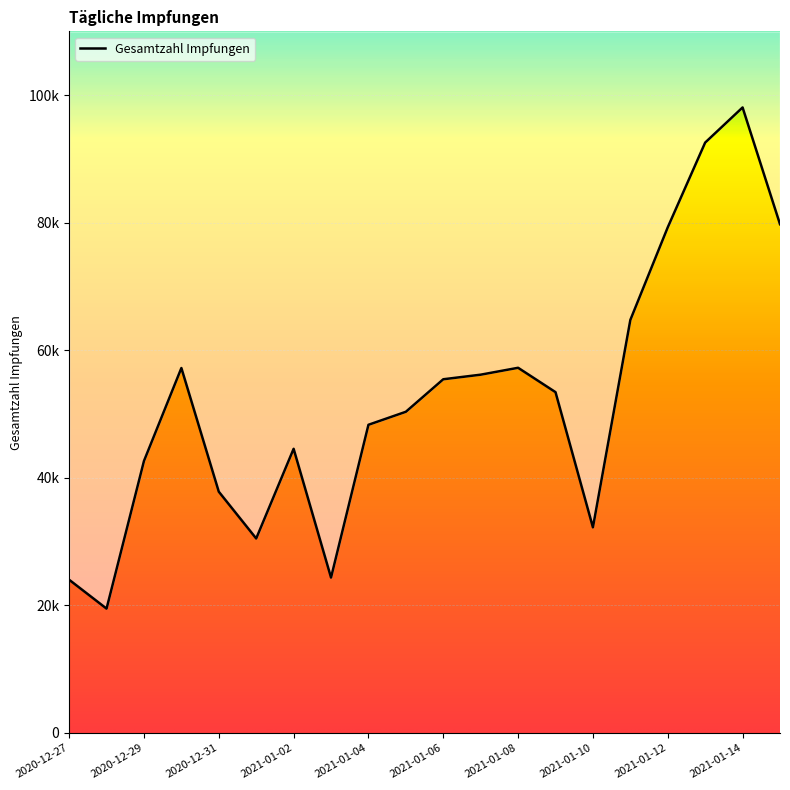

At which category does the chart reach its minimum across all series?

2020-12-28